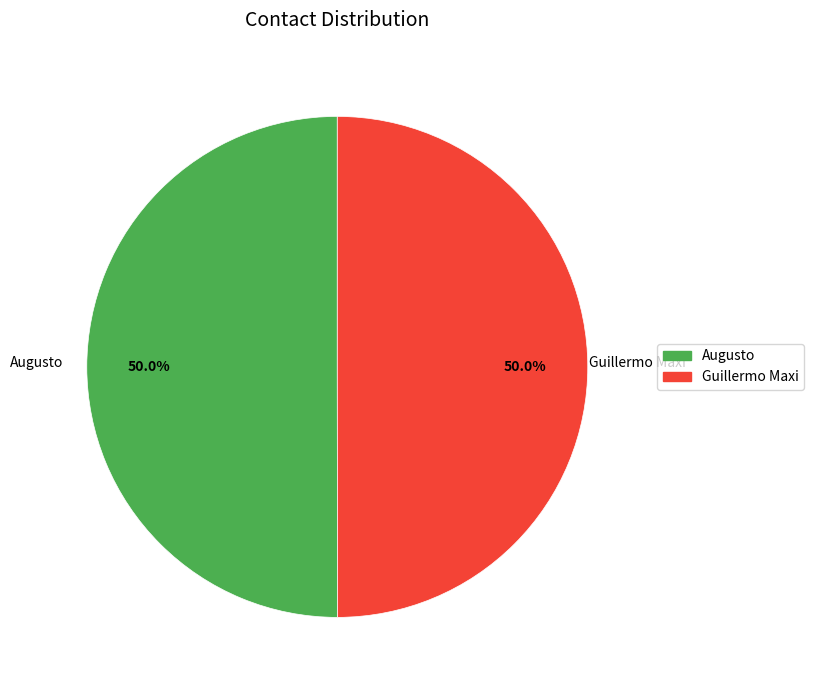

Count the number of slices in the pie.

2